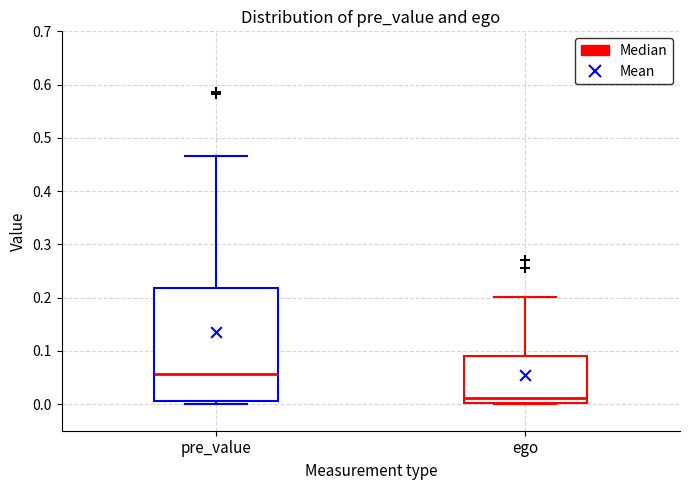

Which box has the highest median line?

pre_value